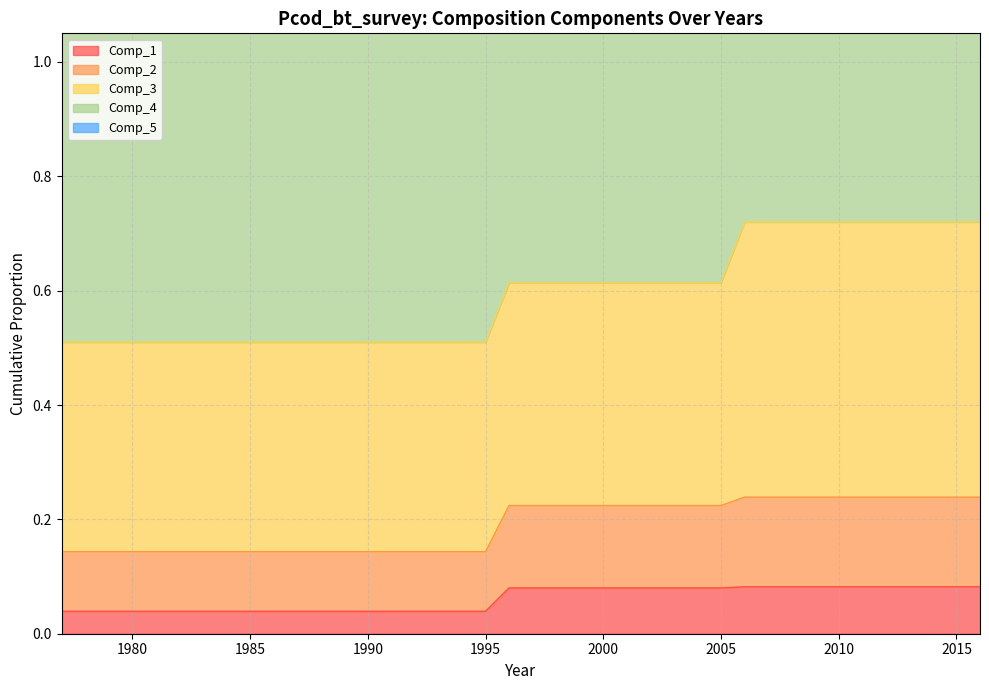

At how many categories does at least one series exceed 1?

40